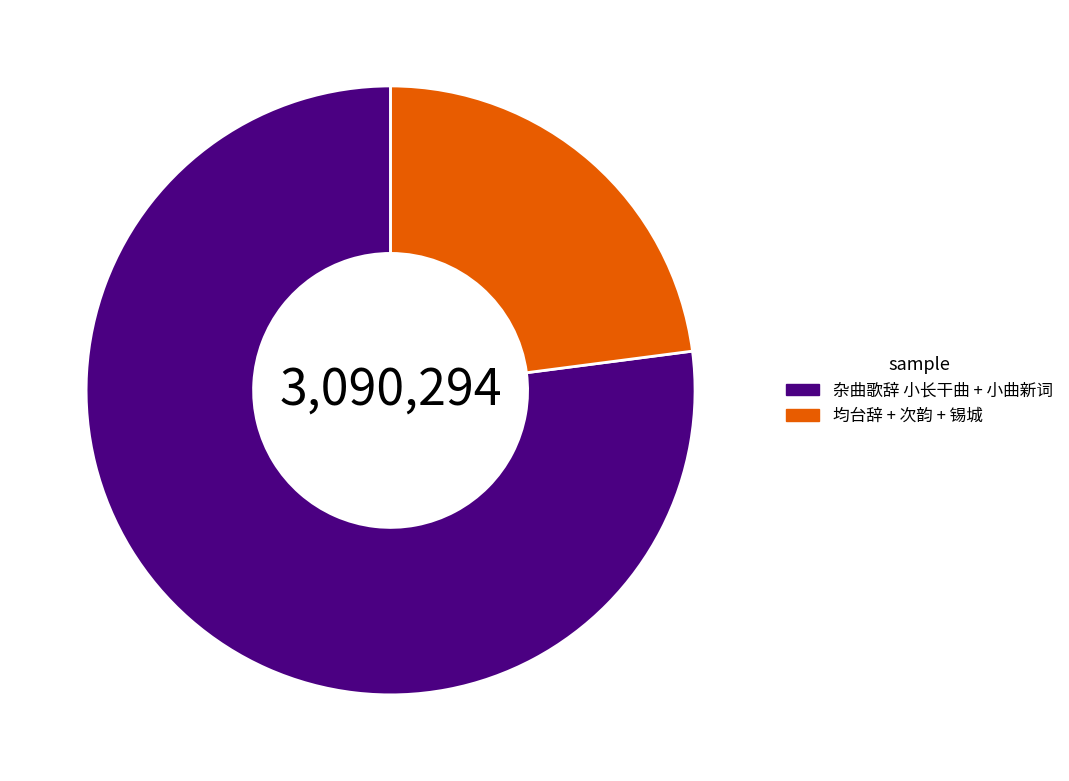

True or false: 均台辞 + 次韵 + 锡城 accounts for 23% of the total.

True